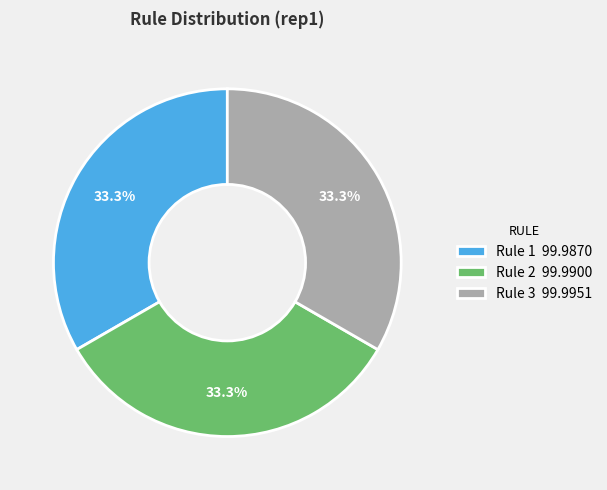

Do Rule 2 and Rule 1 together represent more than half of the pie?

Yes